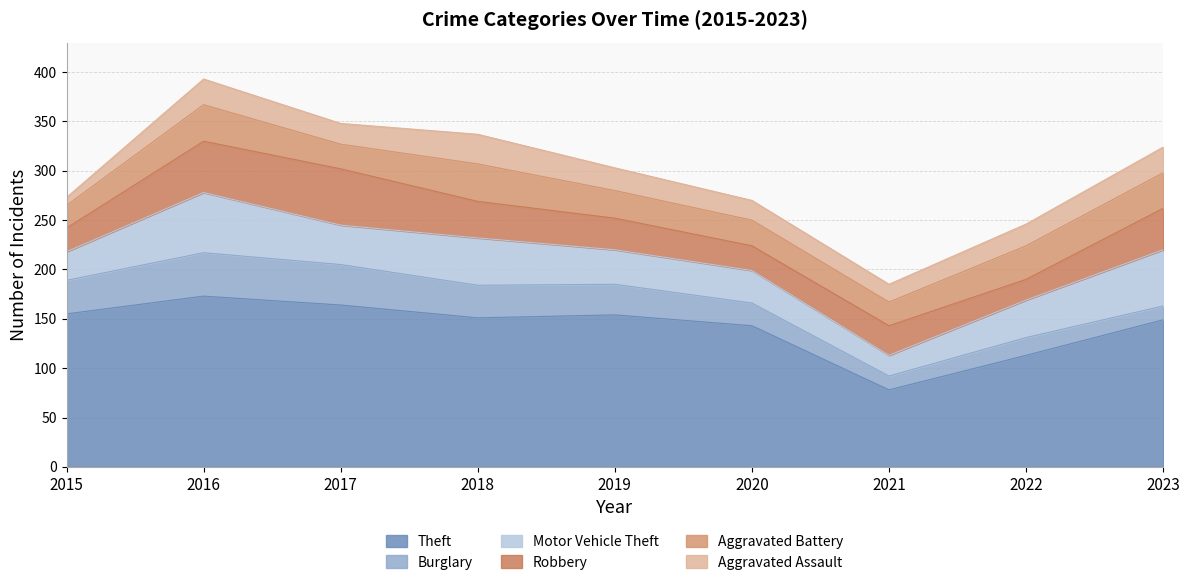

How many lines are shown in the chart?

6